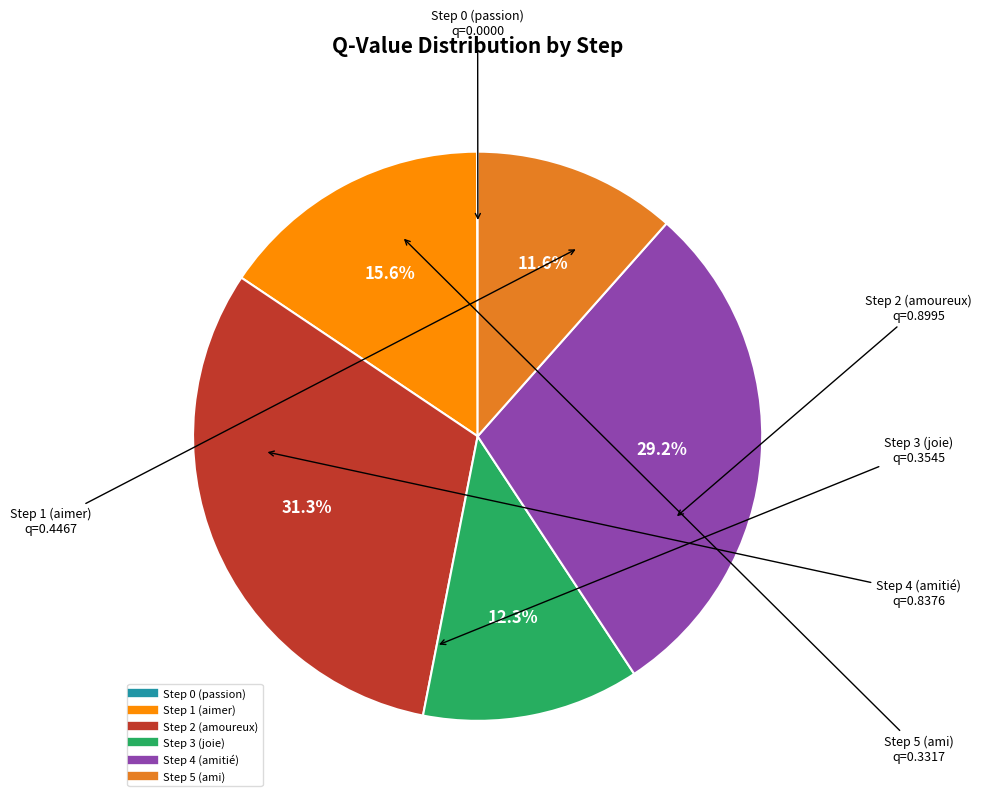

Does any single category account for the majority?

No